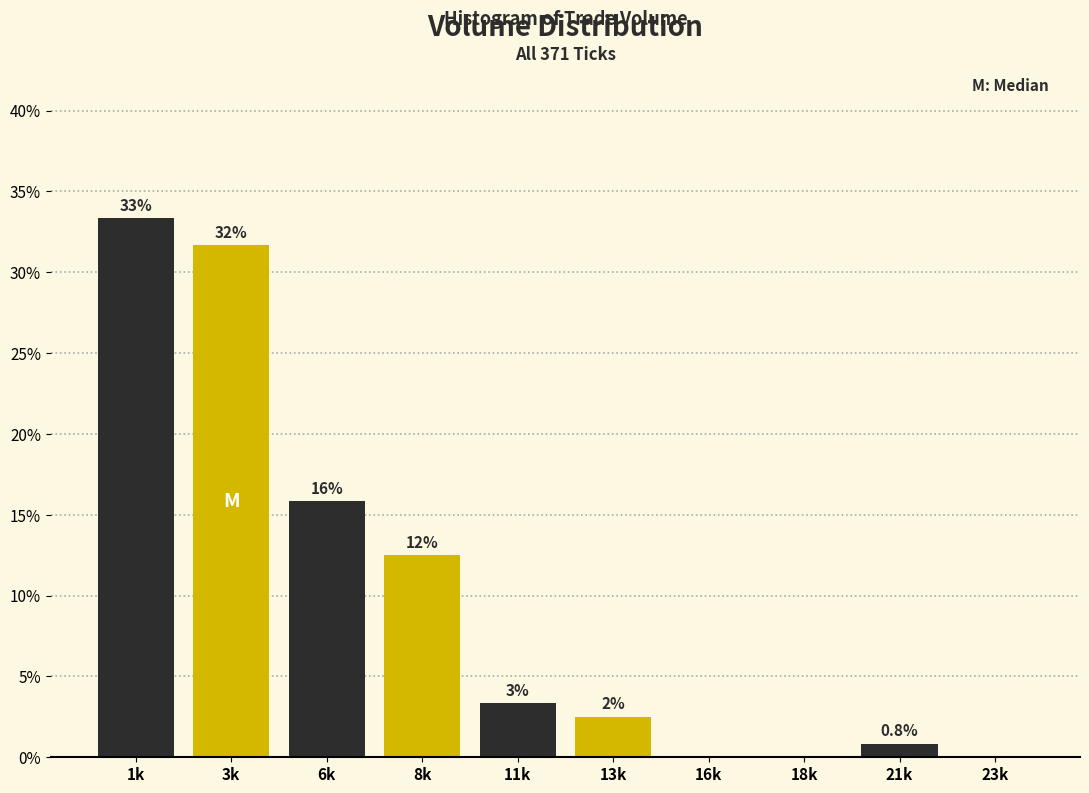

Are the bars horizontal?

No